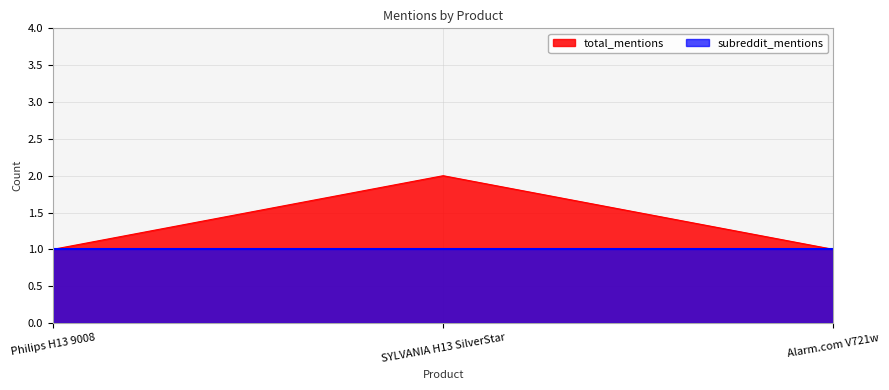

What is the average value?

1